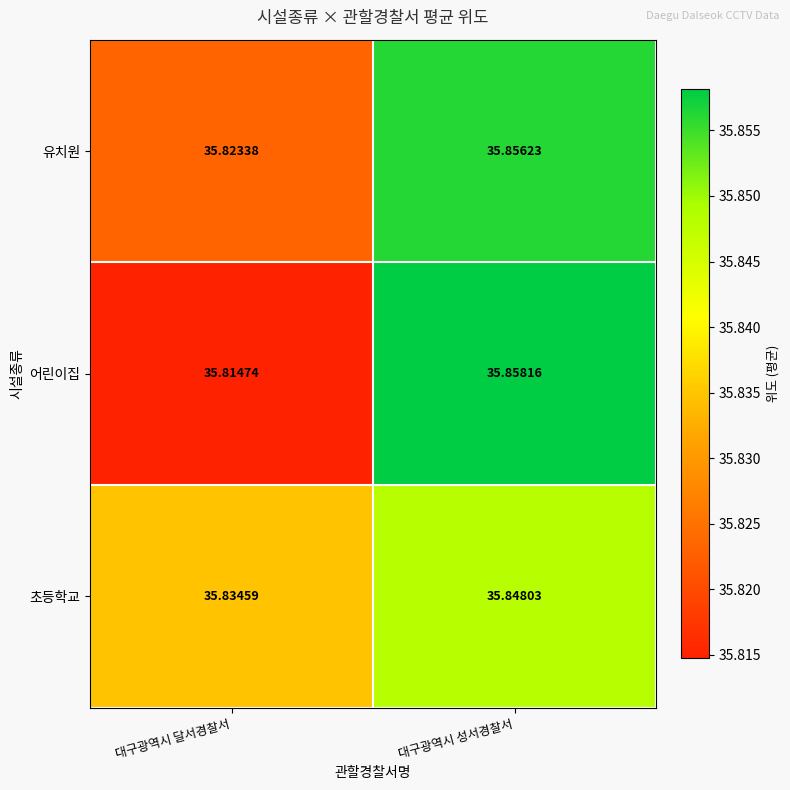

Which category has the lowest value across all series?

대구광역시 달서경찰서